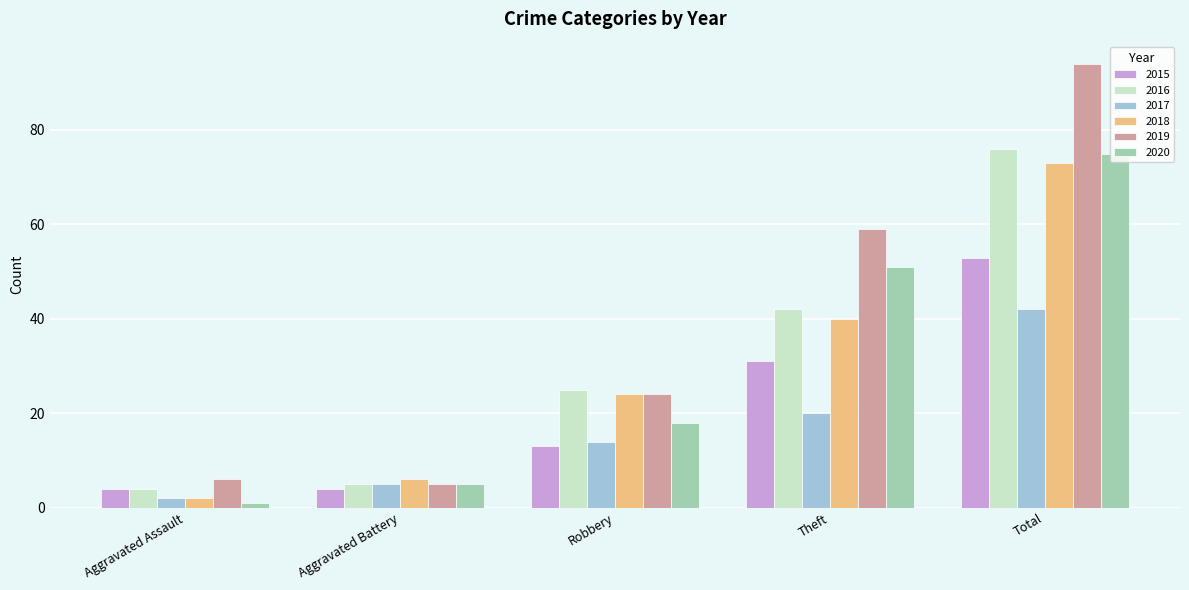

What are all the series names shown in the legend?

2015, 2016, 2017, 2018, 2019, 2020